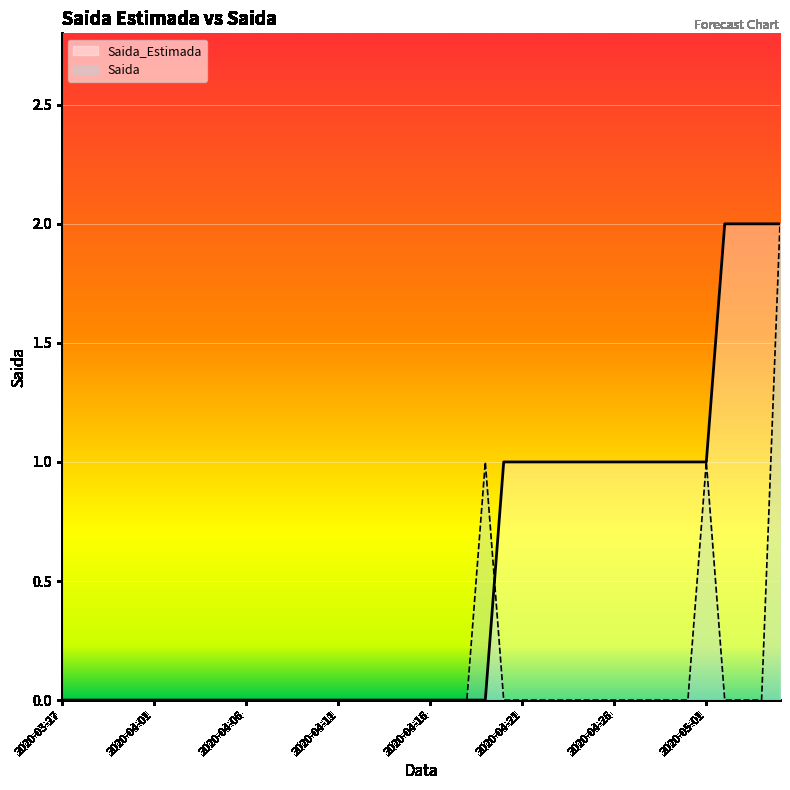

At which category is the sum across all series the highest?

2020-05-05